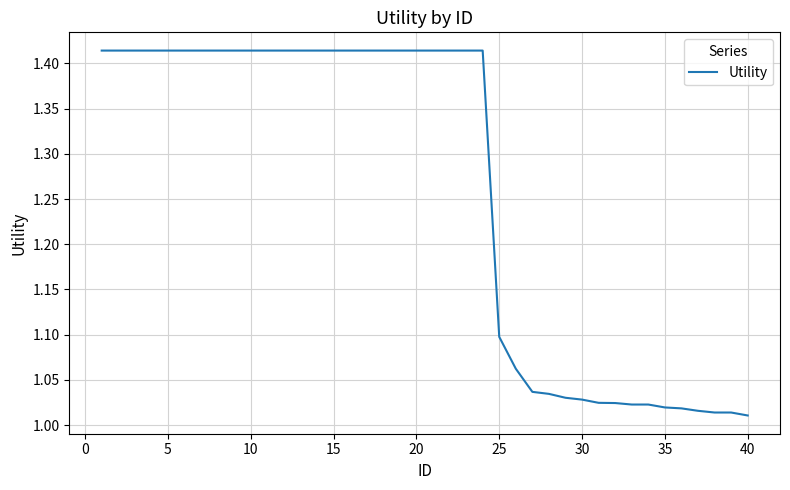

What is the difference between the maximum and minimum values?

0.4